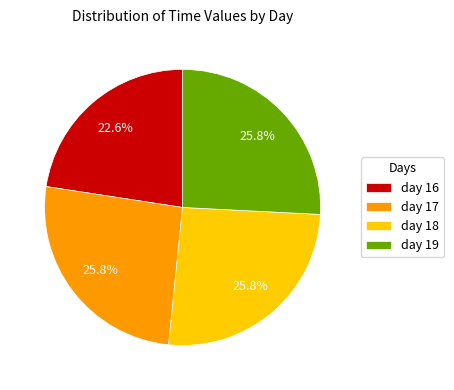

How many segments does this pie chart have?

4